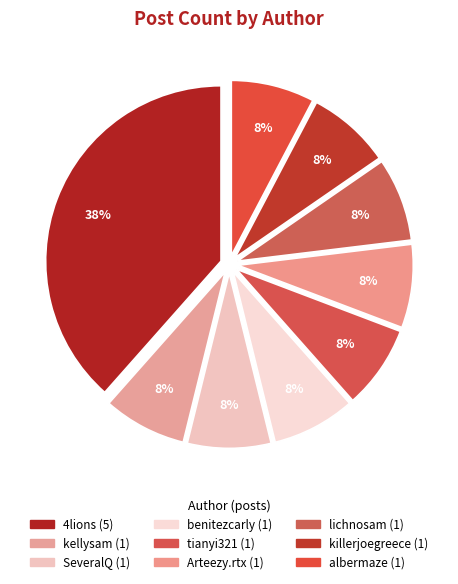

How many slices are in this pie chart?

9